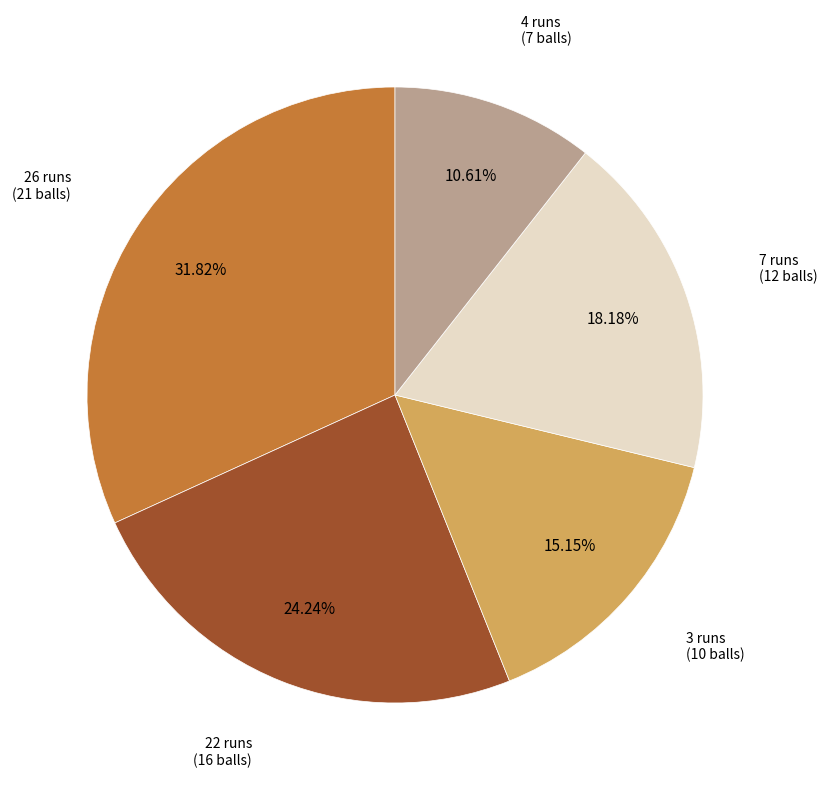

What is the largest slice in the pie chart?

26 runs